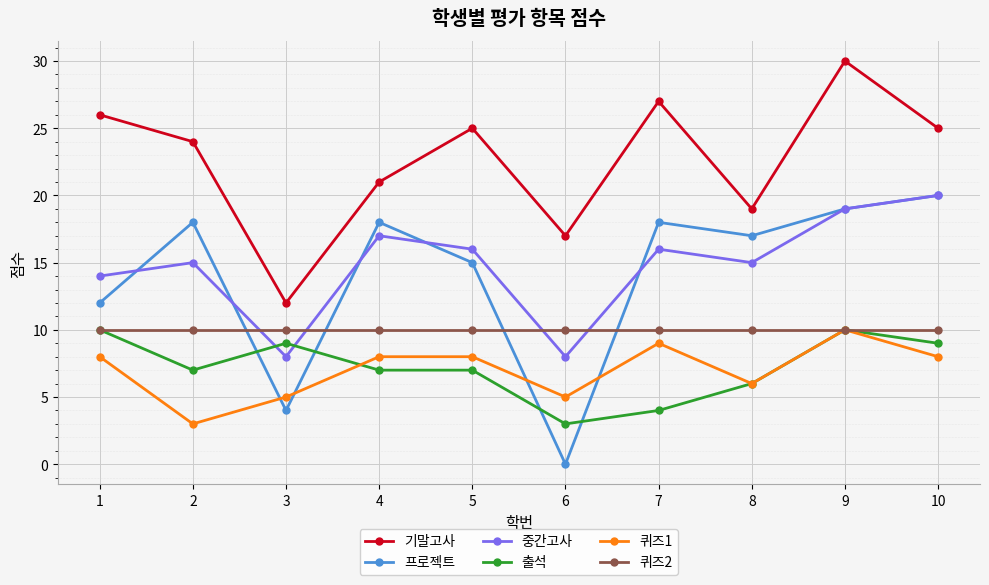

Which series has the largest total across all categories?

기말고사